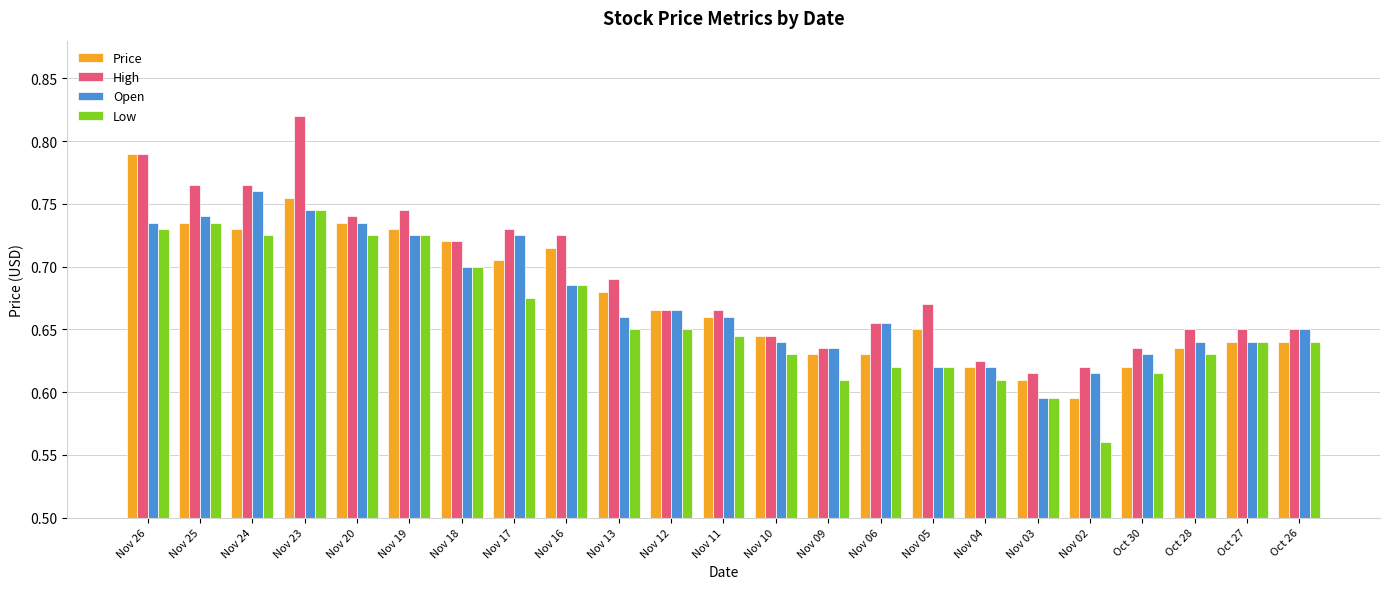

Count the Open values in the range 0 to 1.

23